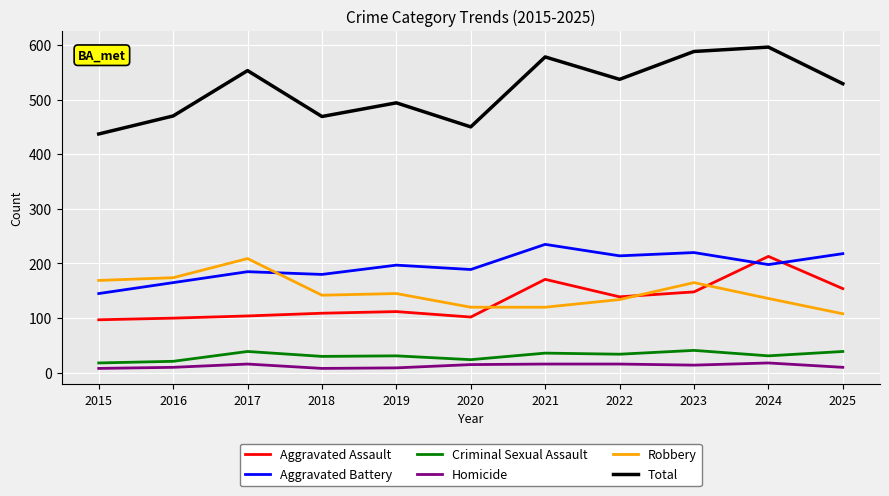

Which series has the widest spread of values?

Total